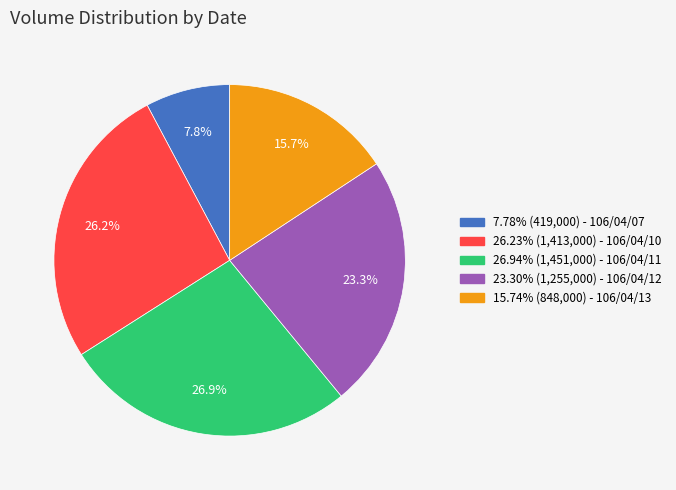

Is there a majority slice in this chart?

No